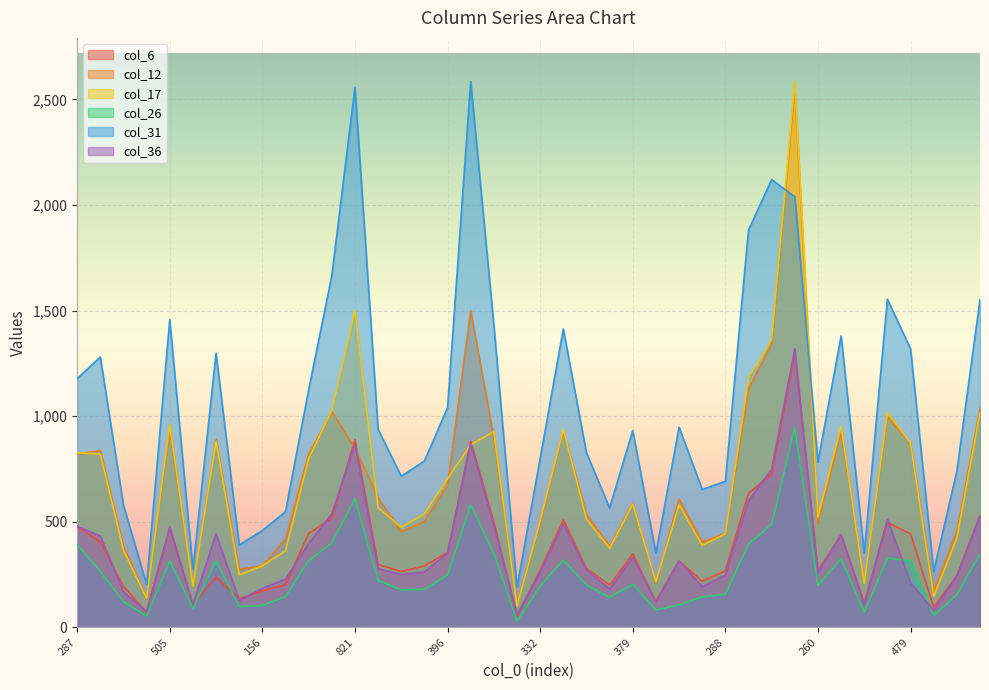

True or false: col_12 and col_26 intersect in this chart.

False